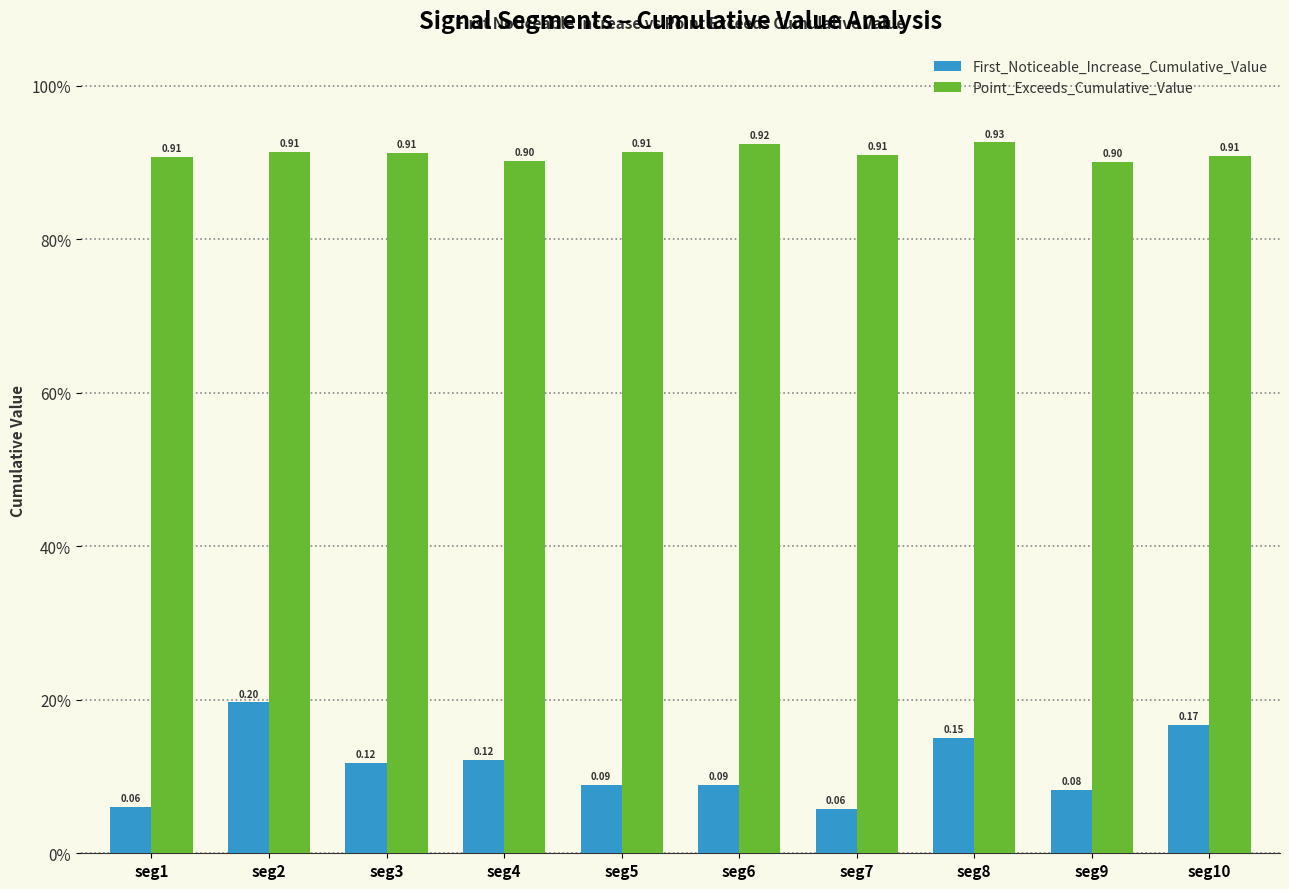

What is the value of the First_Noticeable_Increase_Cumulative_Value bar at the 9th from the left?

0.1